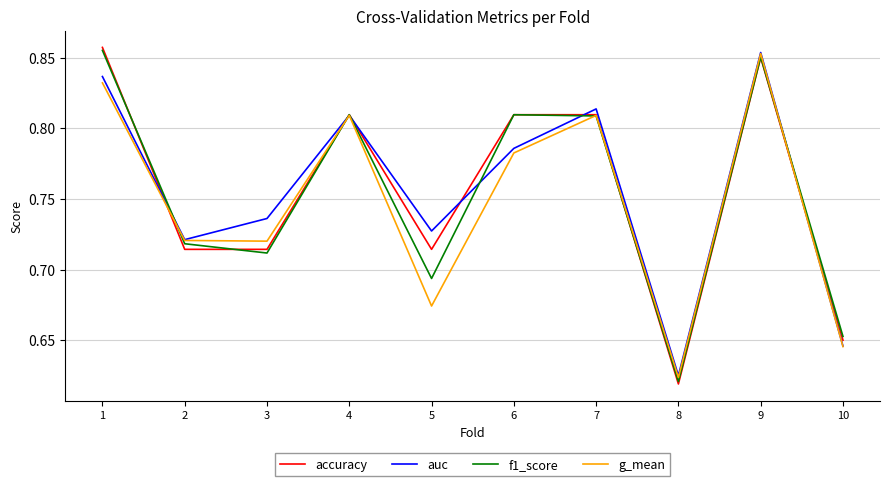

At which label is auc closest to 0?

8